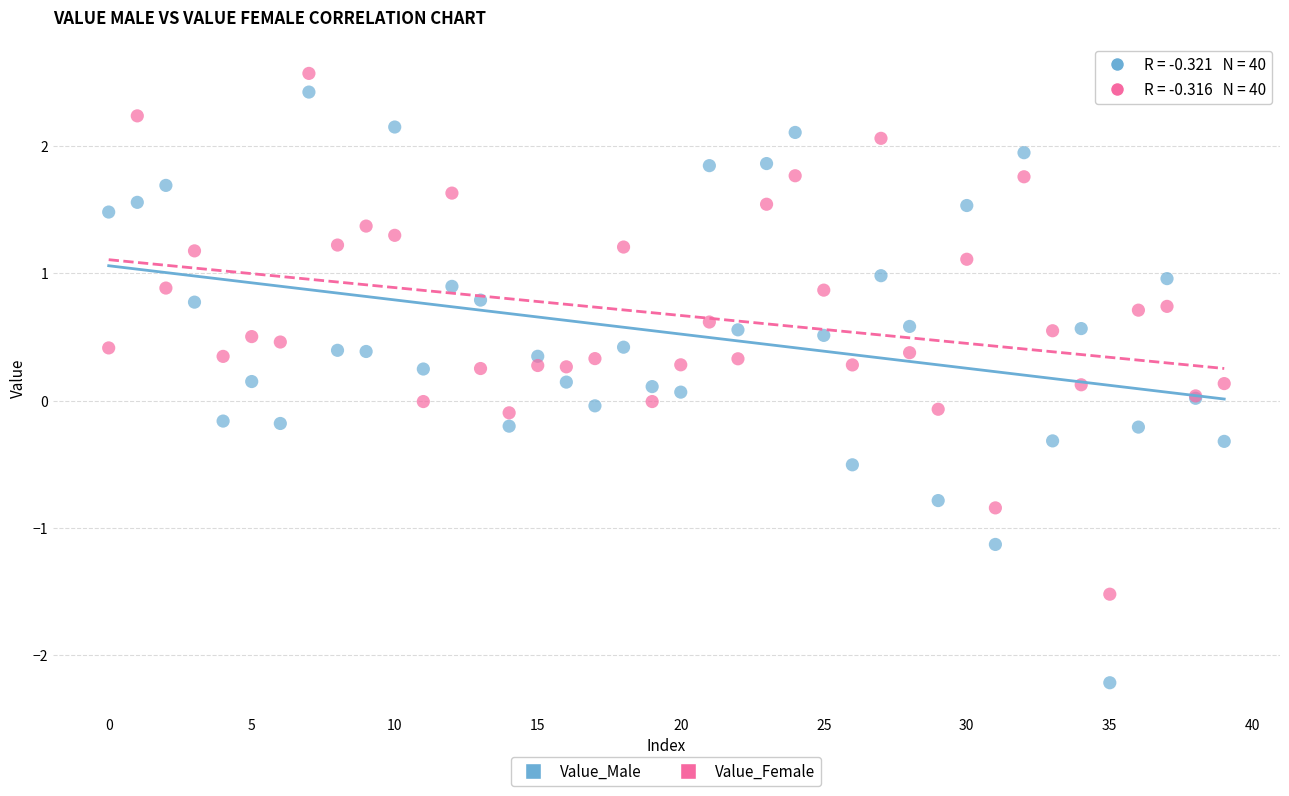

Which series reaches the minimum Y coordinate?

Value_Male